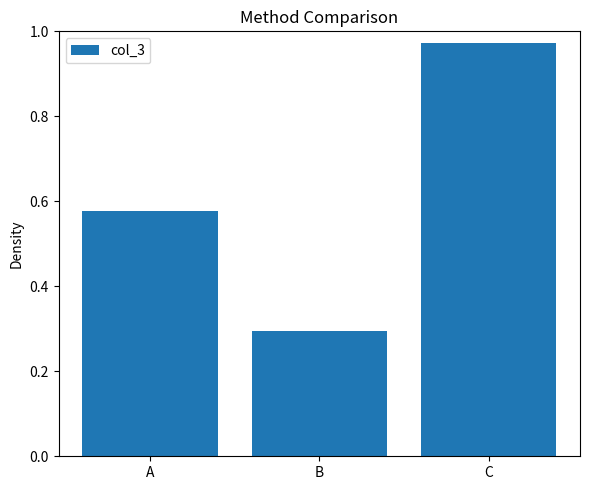

Where is the data nearest to the value 0?

B